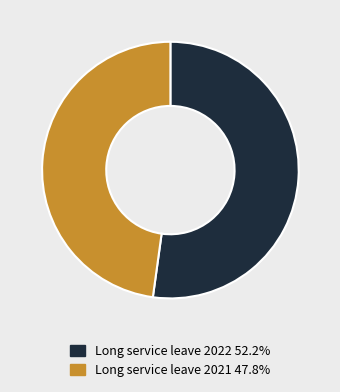

True or false: Long service leave 2021 accounts for 42% of the total.

False